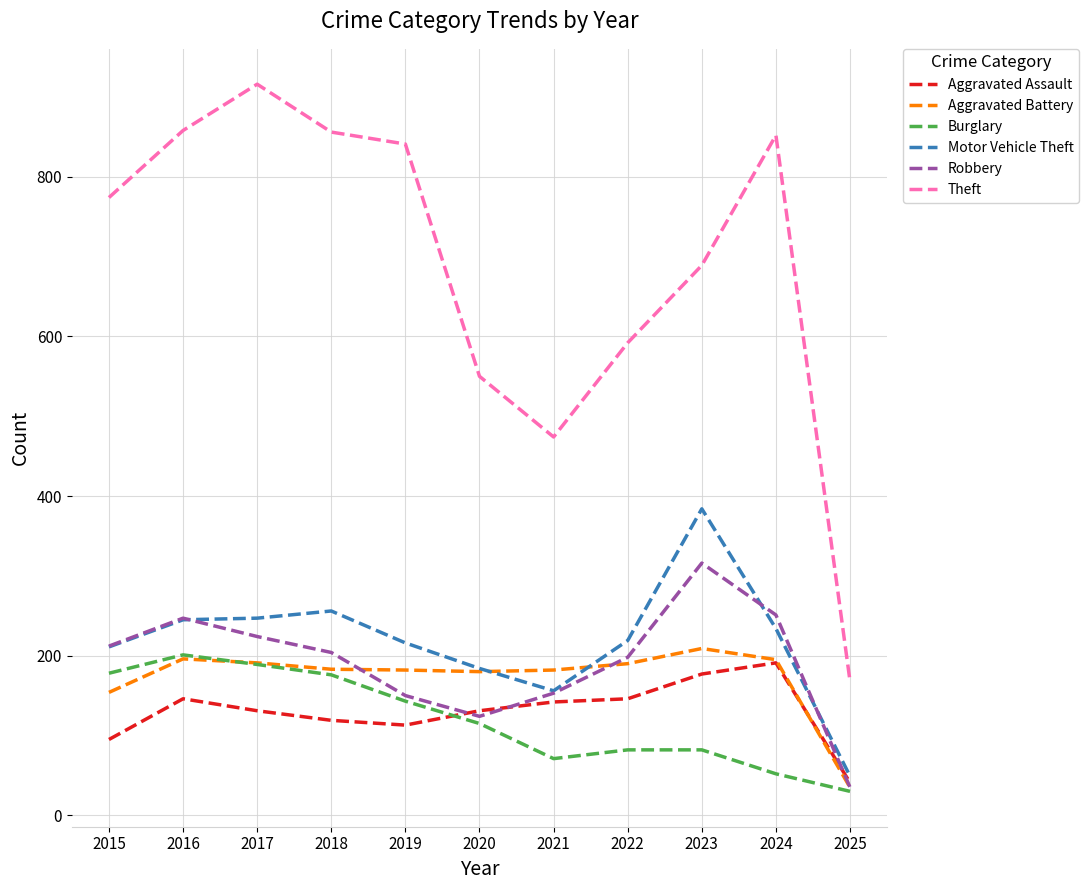

What is the average value of the Theft series?

688